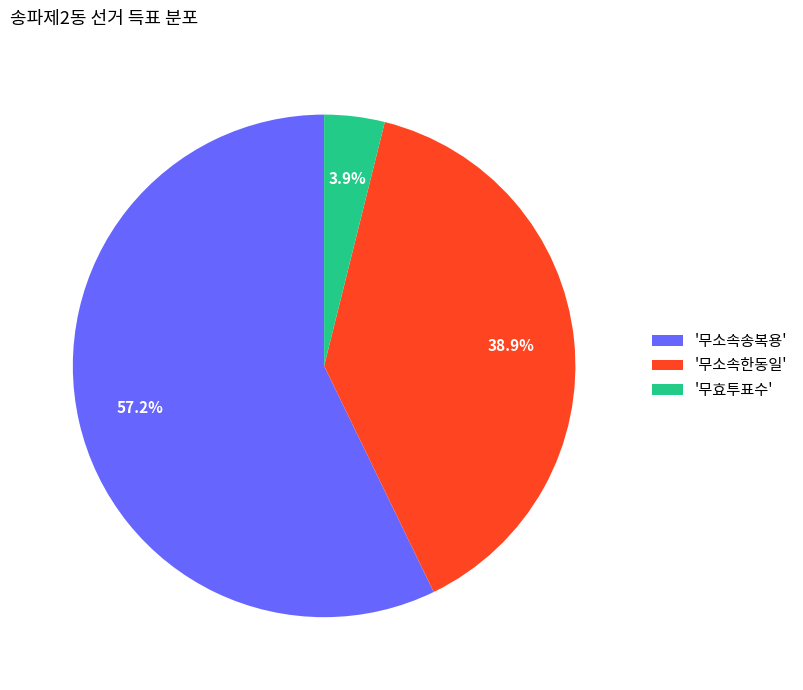

Which slice is the largest?

'무소속송복용'